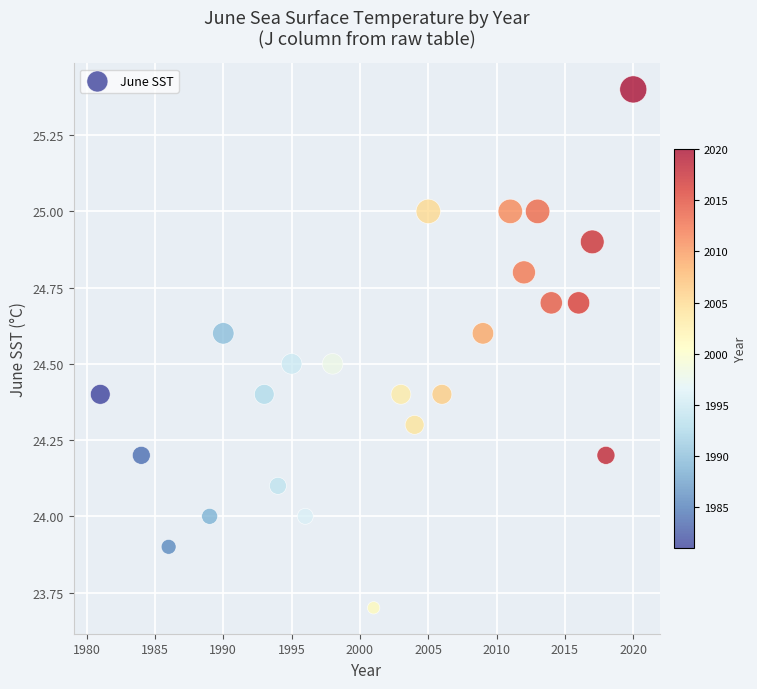

What is the range of X values (max minus min)?

39.0